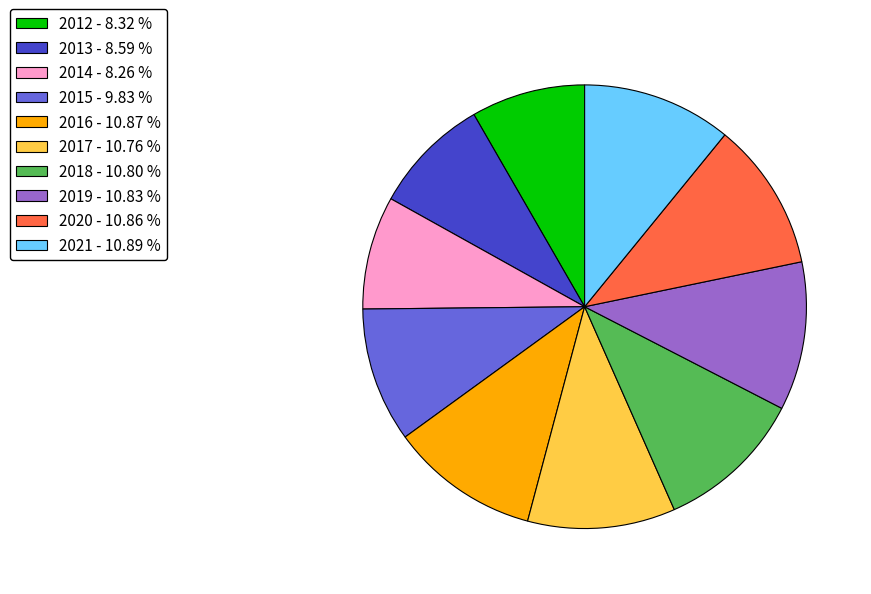

Is there a majority slice in this chart?

No